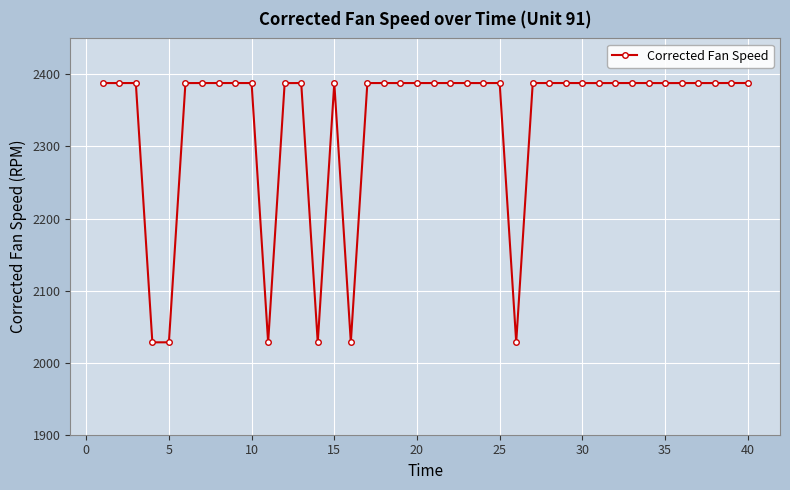

What is the difference between the maximum and minimum values?

359.9